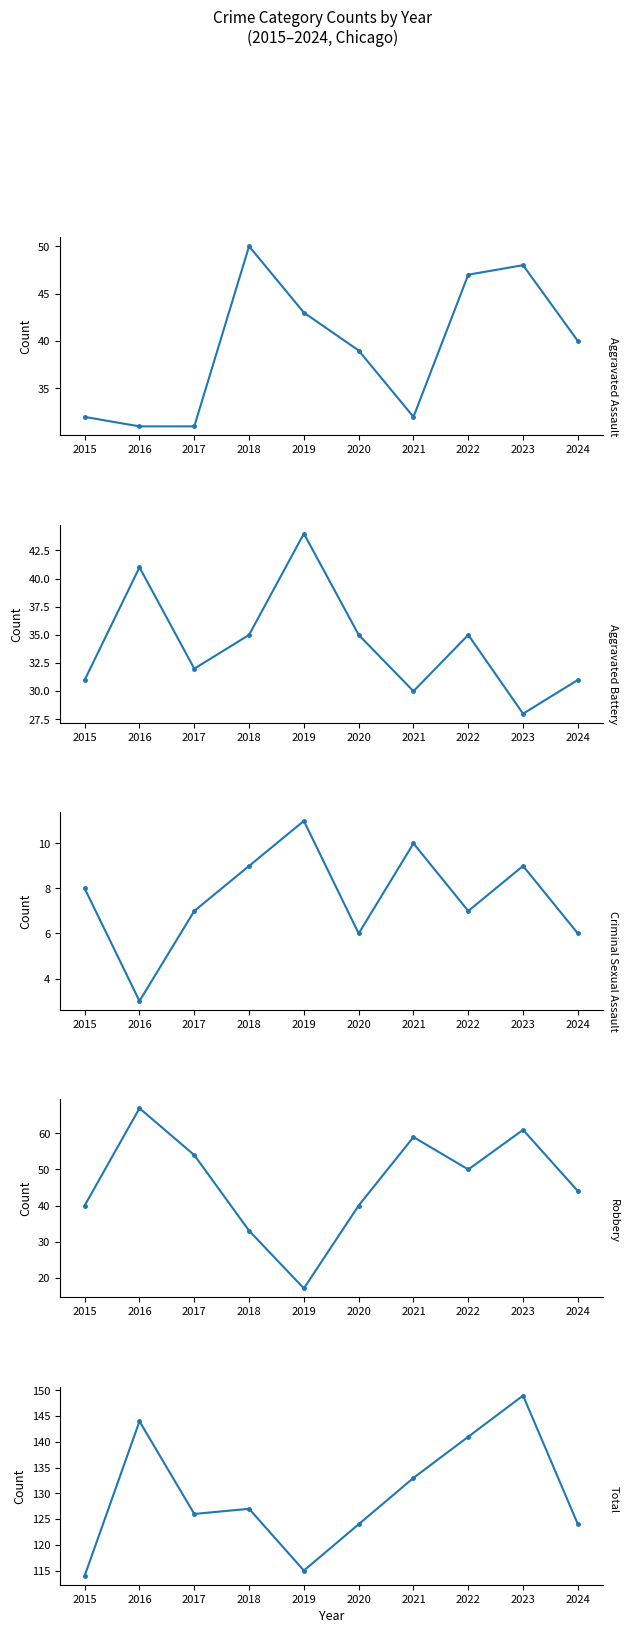

At 2017, list the series in order from smallest to largest.

Criminal Sexual Assault, Aggravated Assault, Aggravated Battery, Robbery, Total